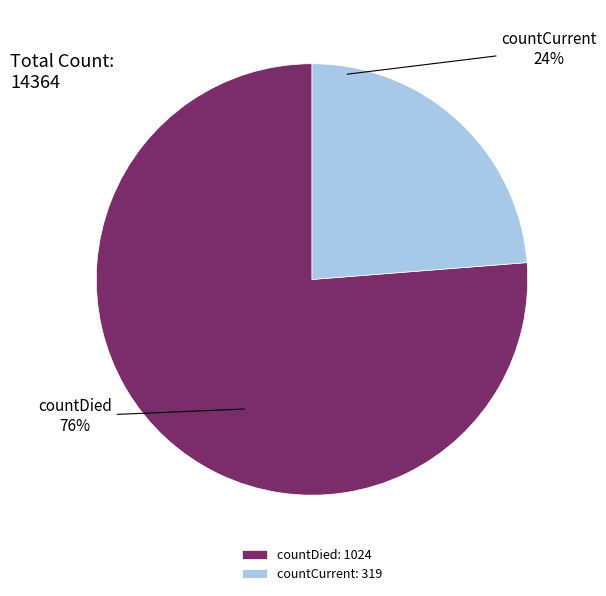

What is the smallest slice in the pie chart?

countCurrent